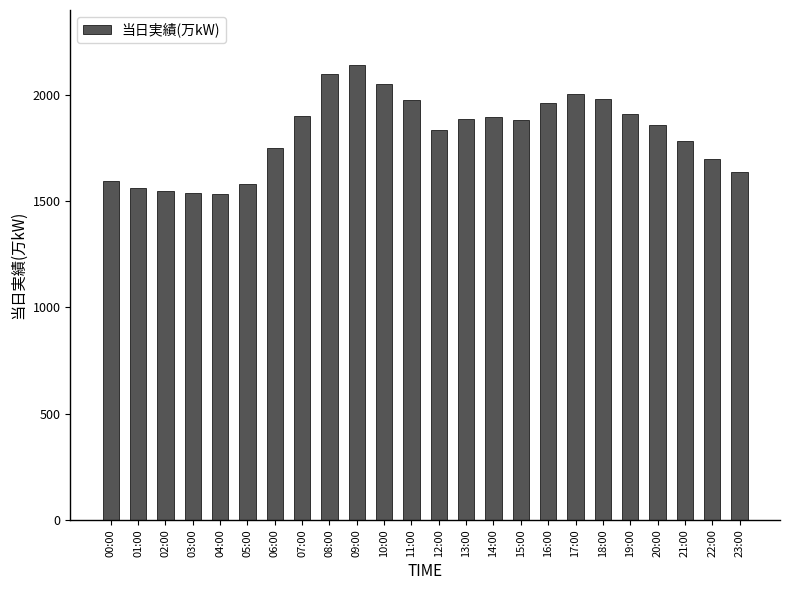

What is the average value?

1817